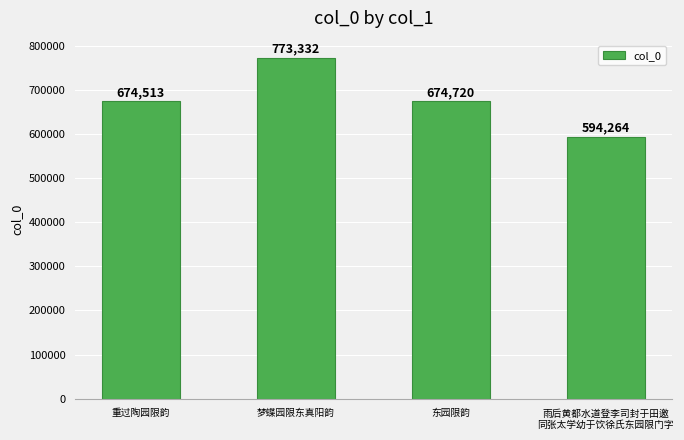

What is the label of the 1st bar from the left?

重过陶园限韵